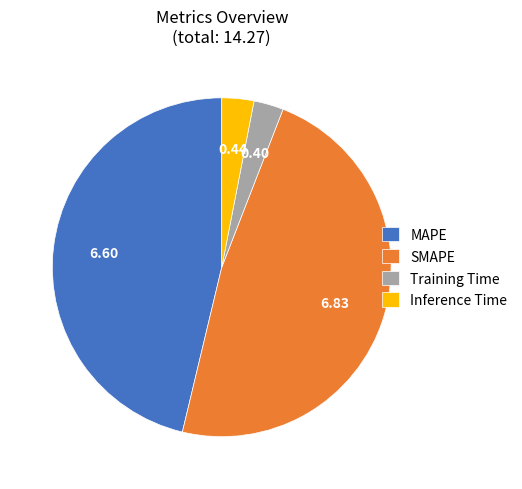

How many segments does this pie chart have?

4